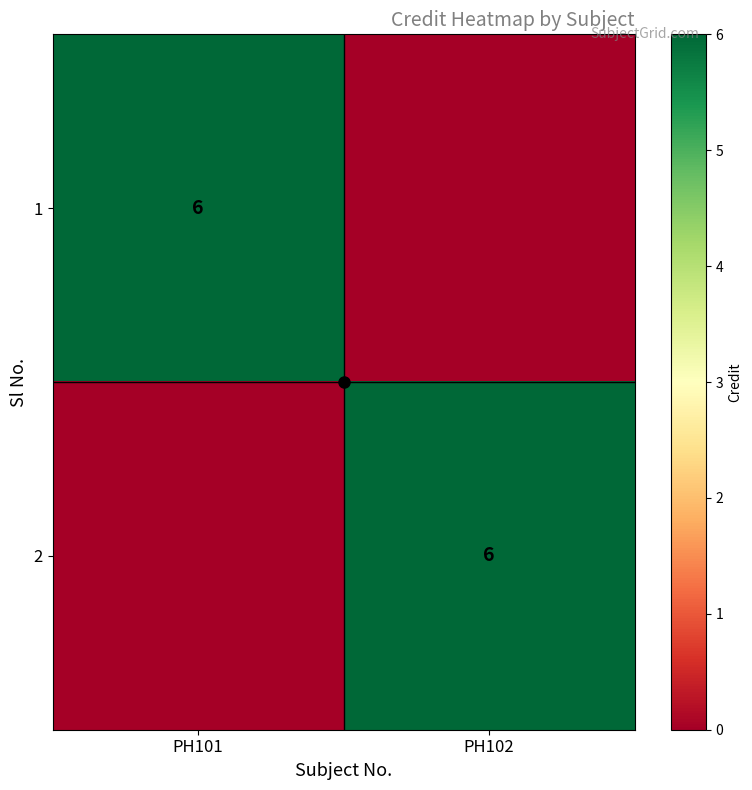

At which label is 2 closest to 3?

PH101